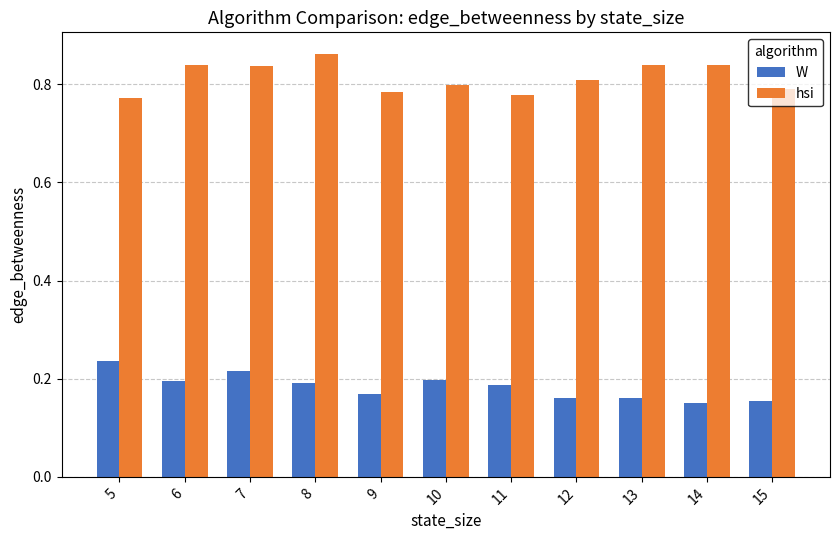

How many bars are there in each group?

2